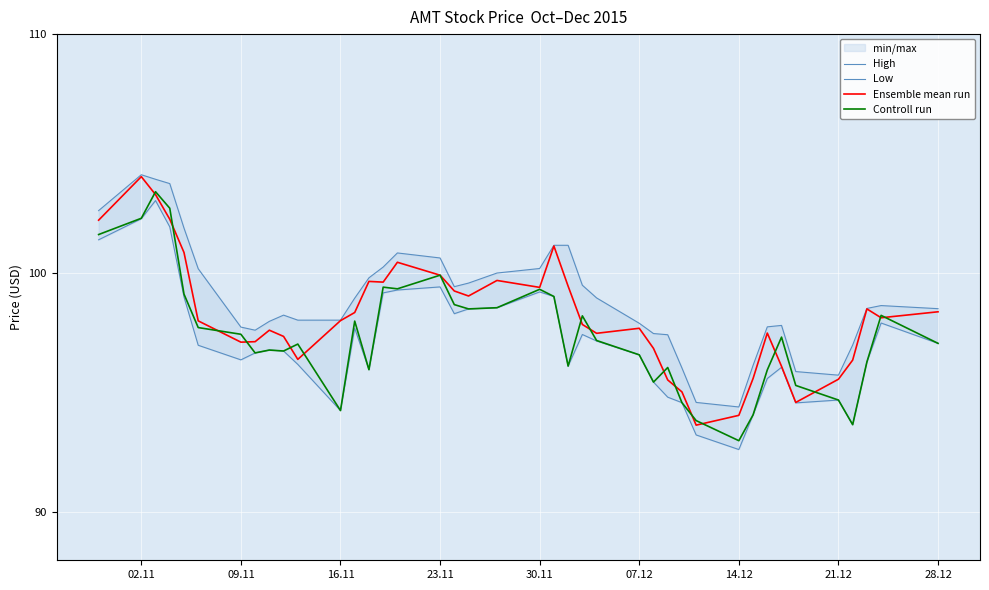

How many lines are shown in the chart?

4